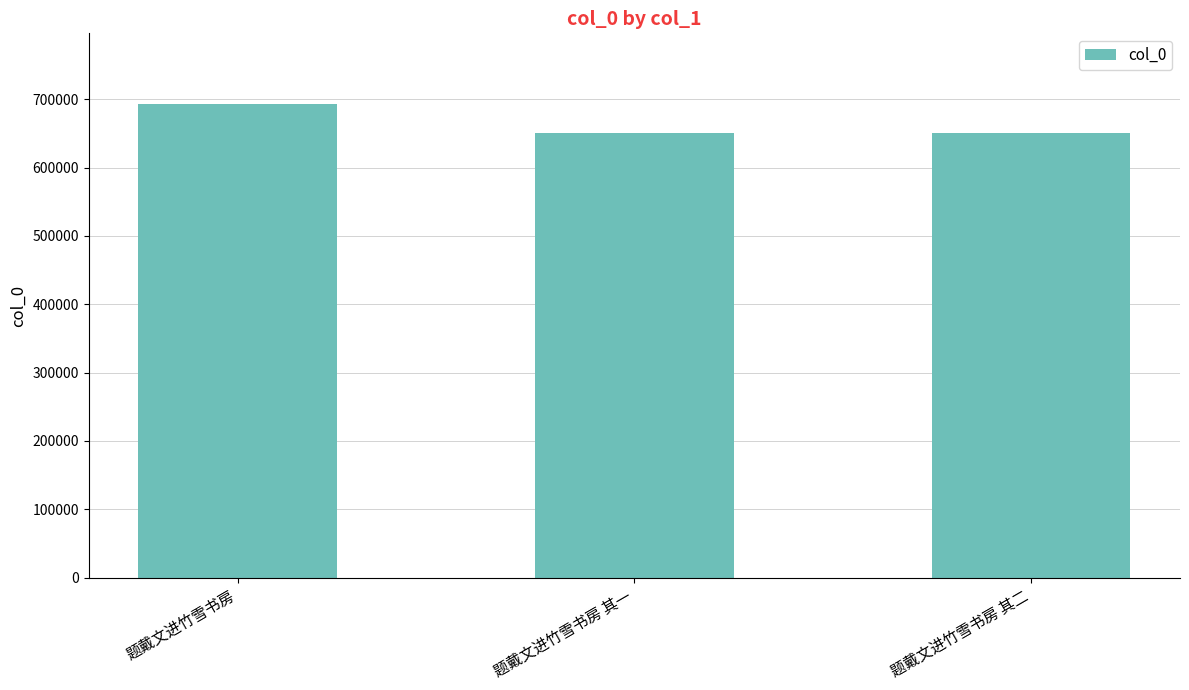

What is the sum of all values?

1992098